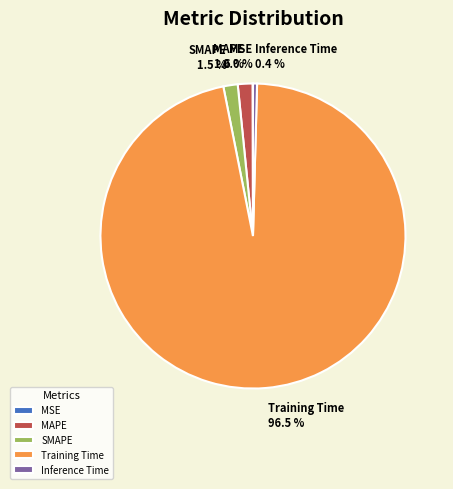

Combined, do Inference Time and SMAPE account for over 50%?

No